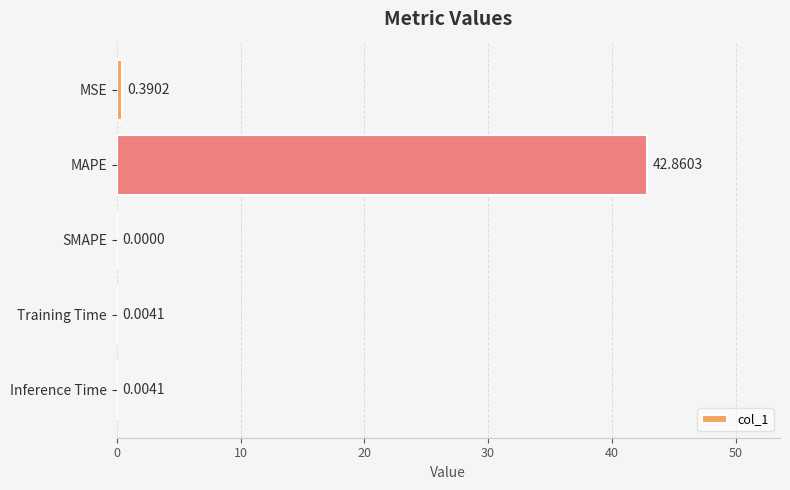

At which label is the value closest to 21?

MSE